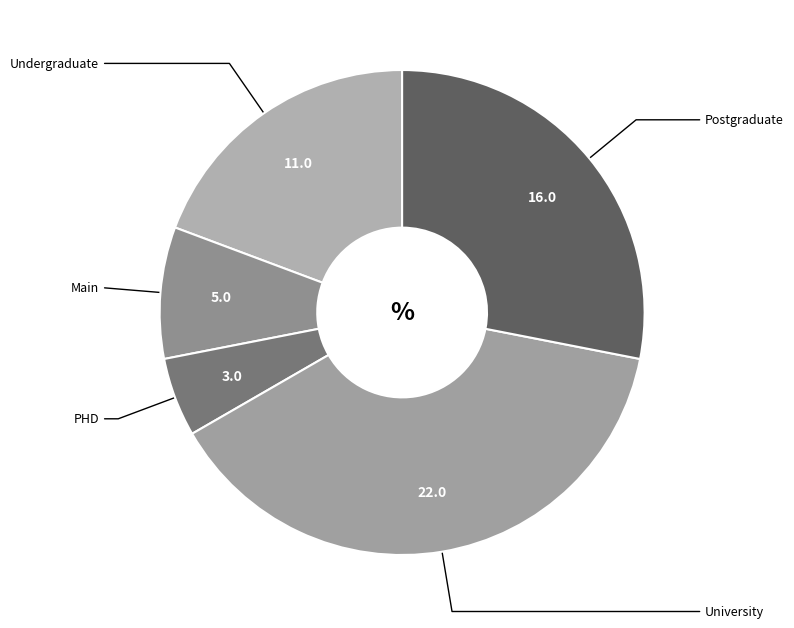

Rank the categories by value from highest to lowest.

University, Postgraduate, Undergraduate, Main, PHD